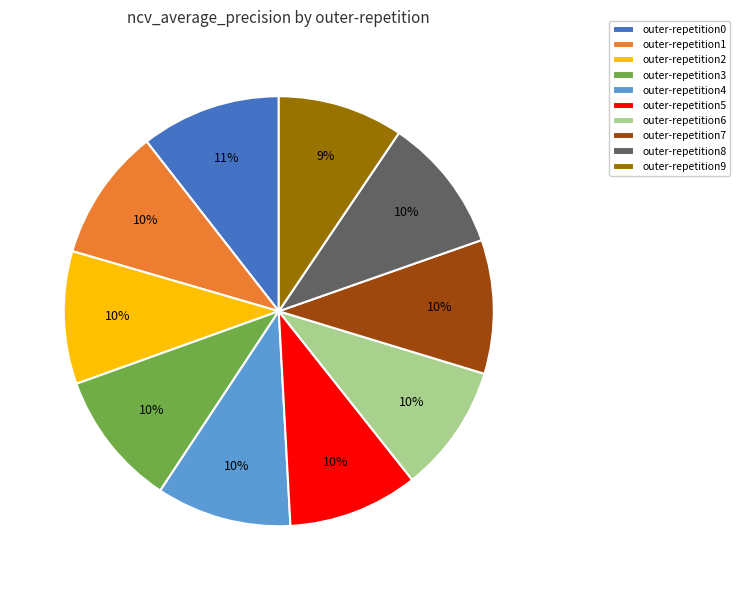

Combined, do outer-repetition7 and outer-repetition6 account for over 50%?

No